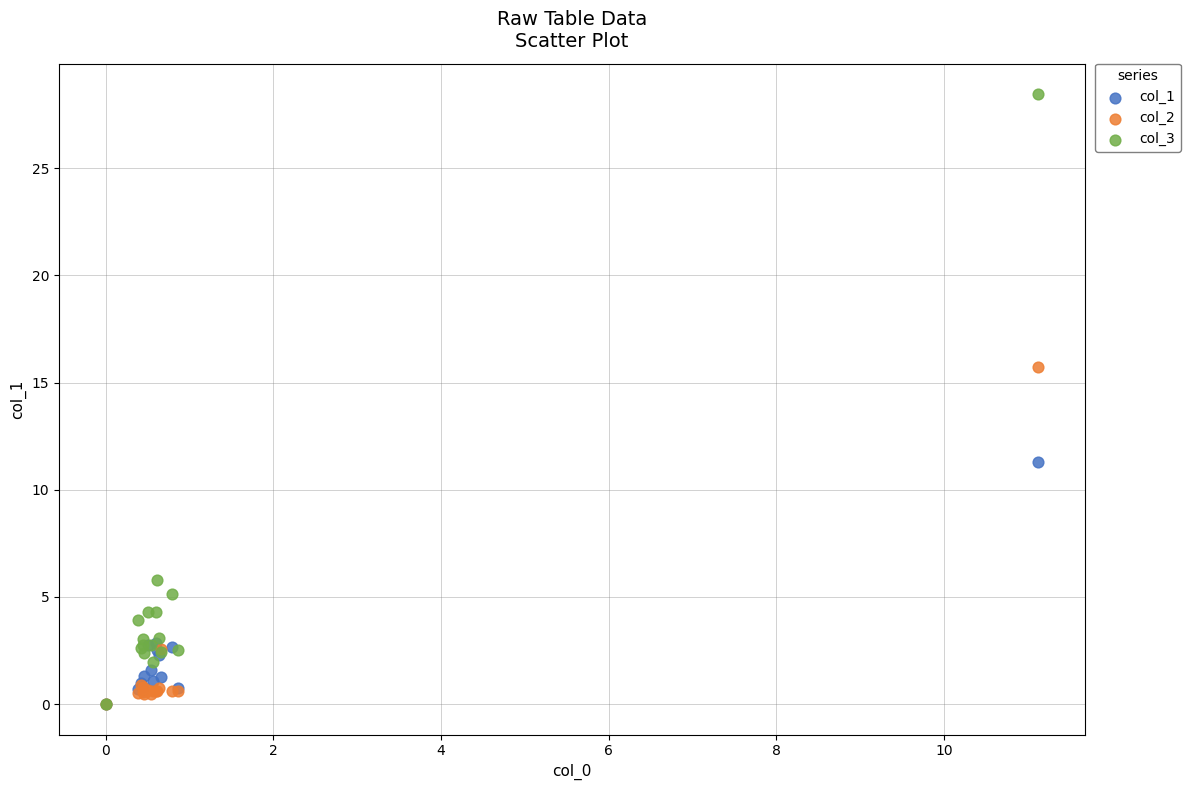

Across all series, what Y value is closest to 14?

15.7